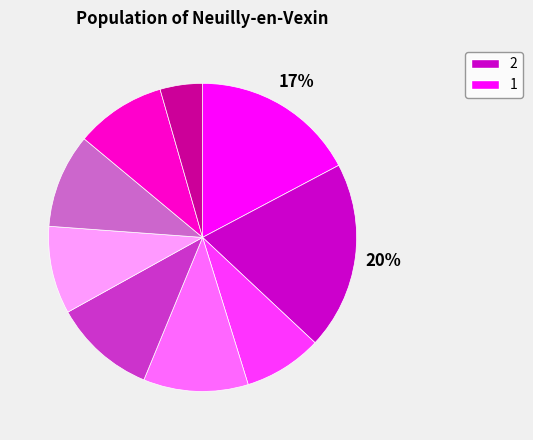

To the nearest percent, what is the average slice percentage?

11%